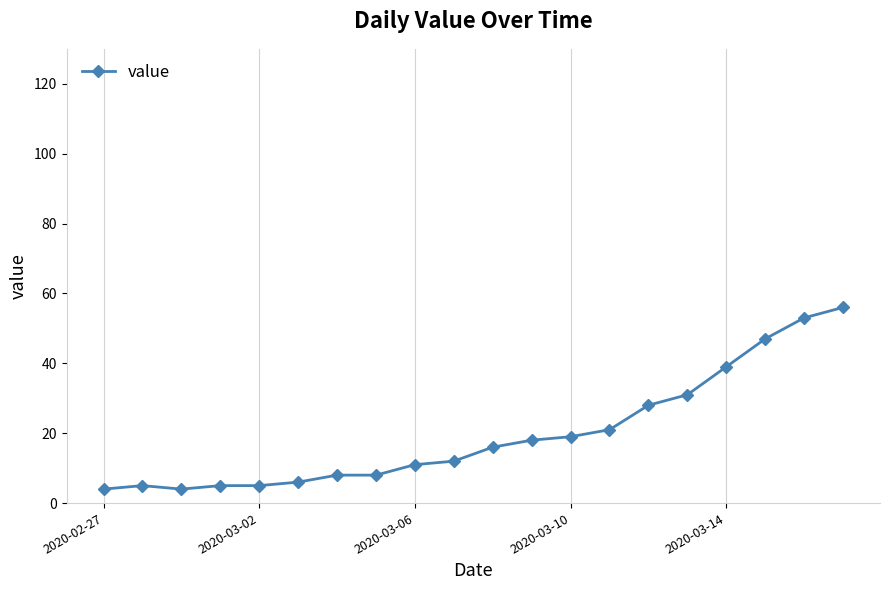

Reading left to right, transcribe all the data shown in this chart.

4	5	4	5	5	6	8	8	11	12	16	18	19	21	28	31	39	47	53	56